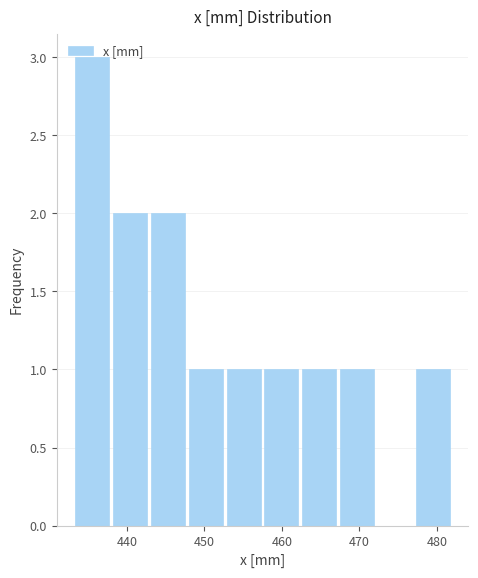

Reading left to right, transcribe this chart: for each bar, give the range it covers on the x-axis and its height. Neither the bar edges nor the heights are printed on the chart, so give them approximately, as read against the axes.

433 to 438: 3
438 to 443: 2
443 to 448: 2
448 to 453: 1
453 to 457: 1
457 to 462: 1
462 to 467: 1
467 to 472: 1
472 to 477: 0
477 to 482: 1